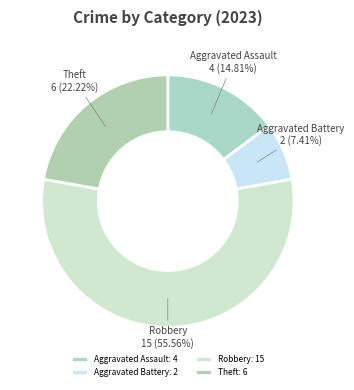

To the nearest percent, what portion does Theft represent?

22%